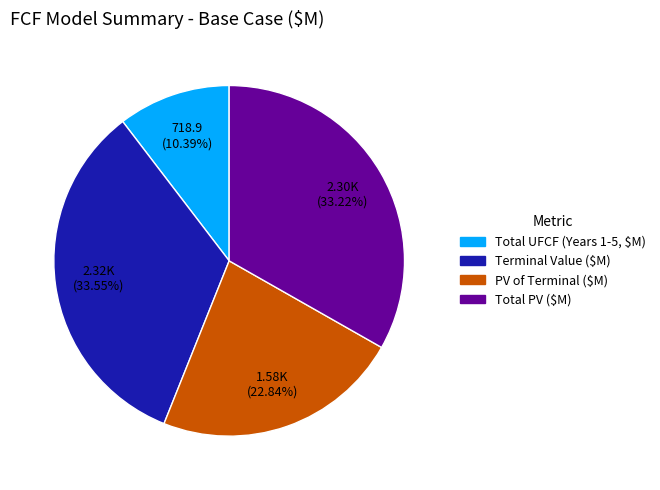

The Terminal Value ($M) slice represents 41% of the pie. True or false?

False